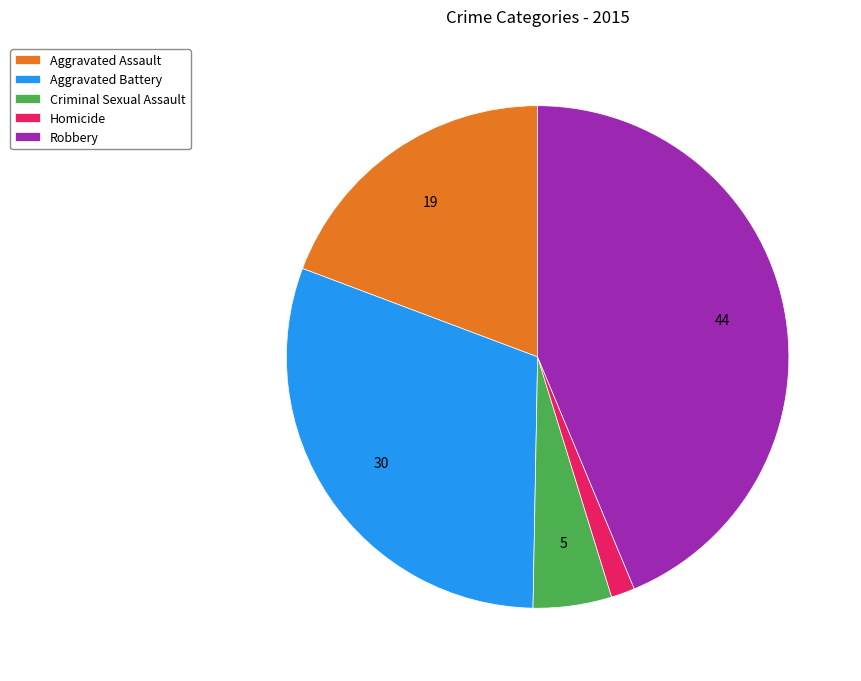

What is the ratio of the value at Aggravated Assault to the value at Criminal Sexual Assault?

3.8